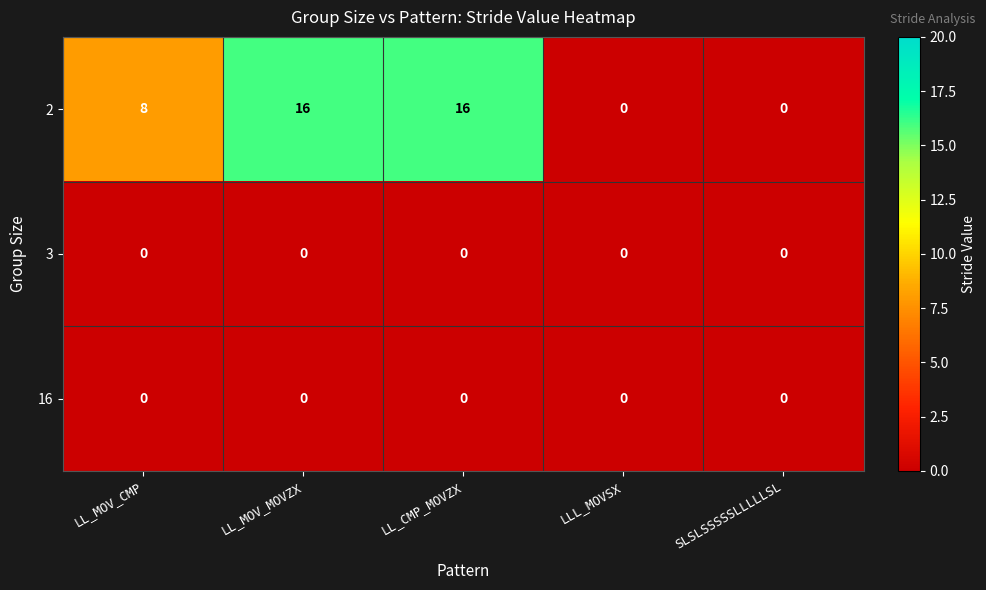

Is it true that 2 equals 6 at LL_CMP_MOVZX?

False